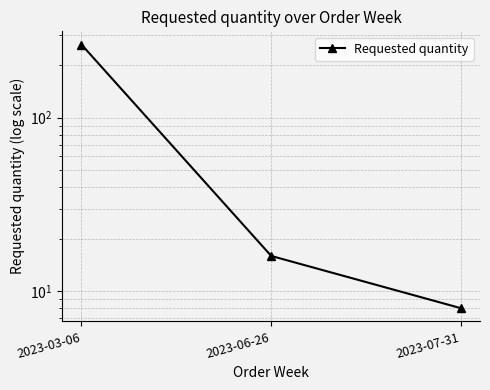

Reading left to right, what are all the values shown in this chart?

264	16	8